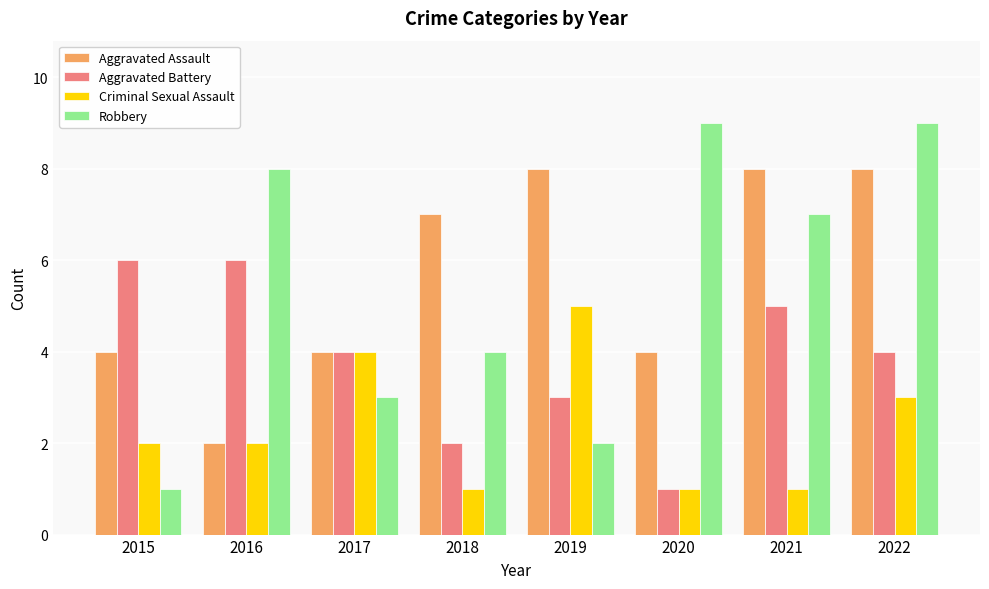

Which series has the widest spread of values?

Robbery